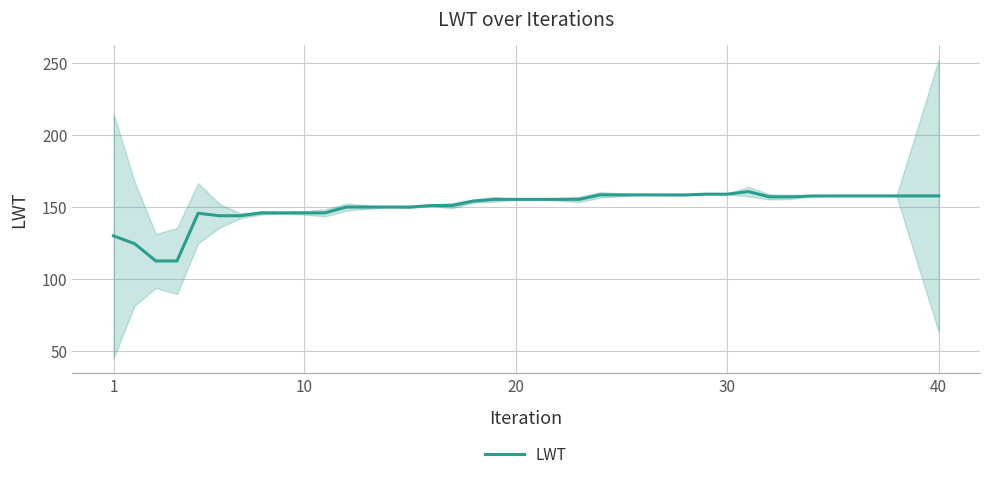

What is the average value?

150.3